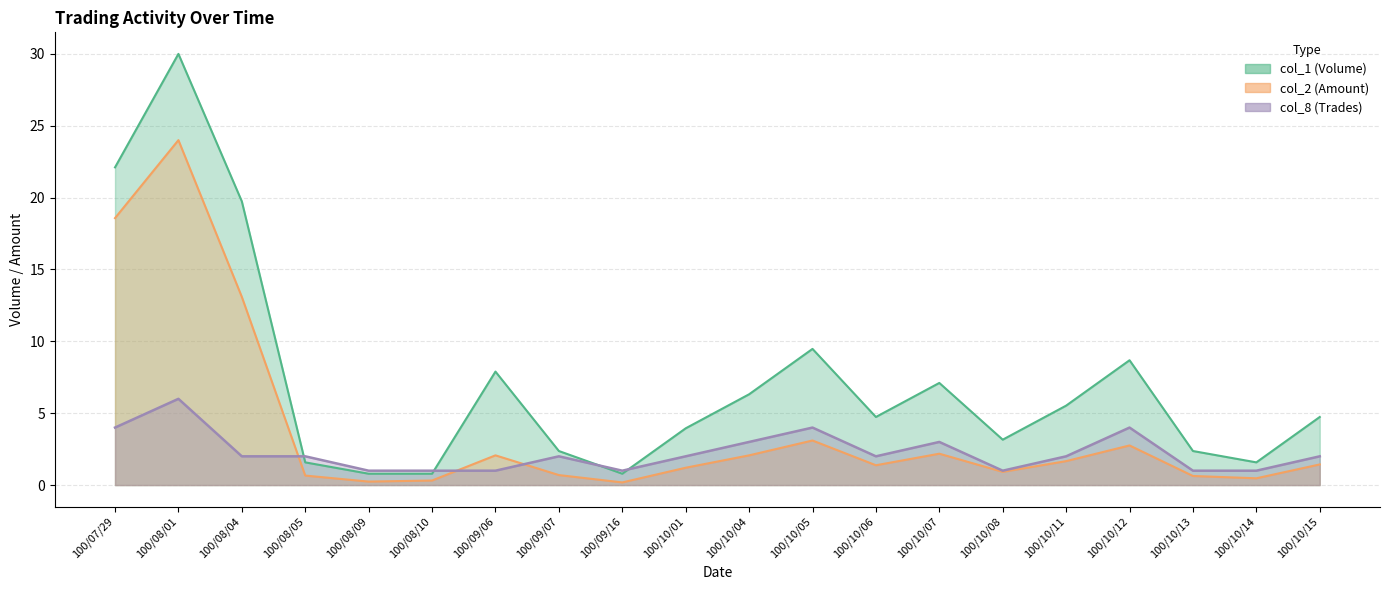

What is the lowest value of the col_2 (Amount) series?

0.2